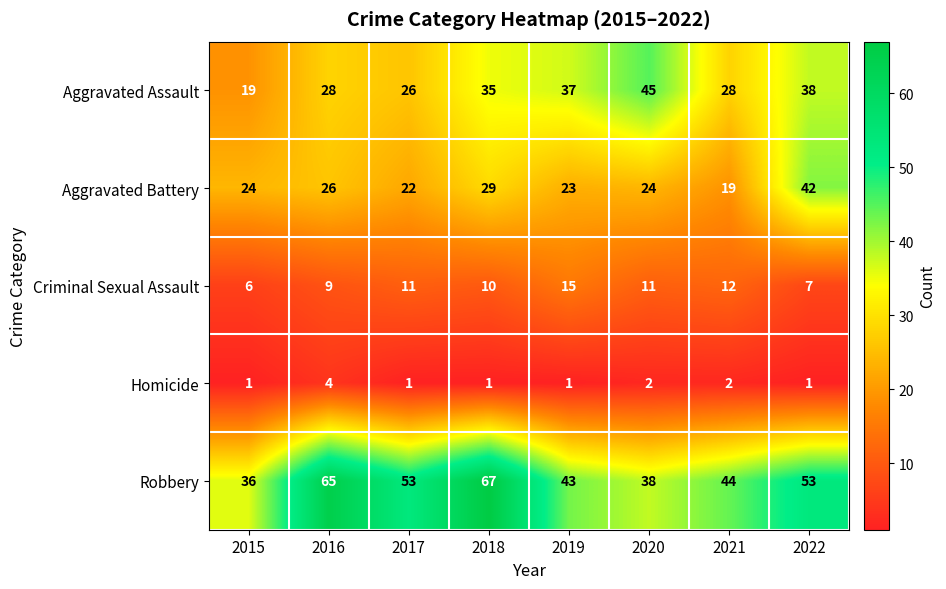

What is the greatest value displayed?

67